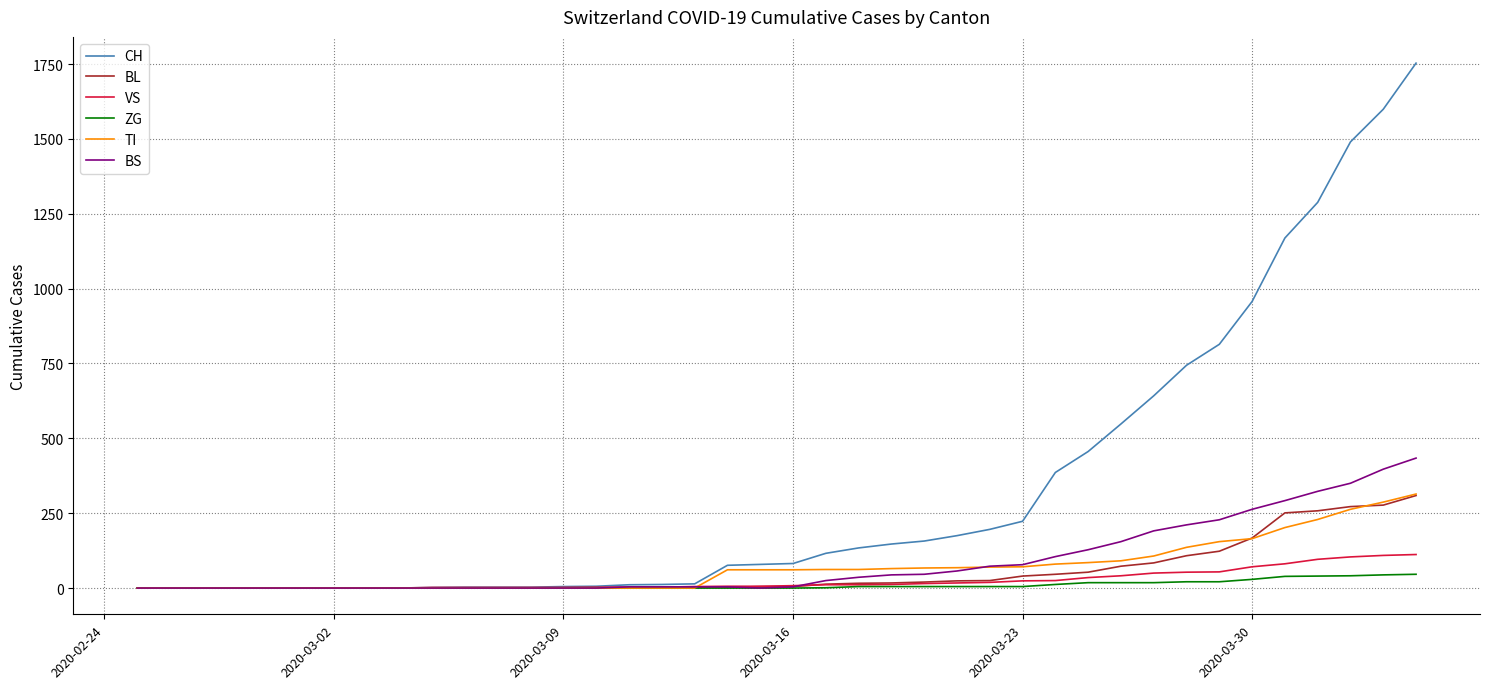

What is the maximum value shown in the chart?

1753